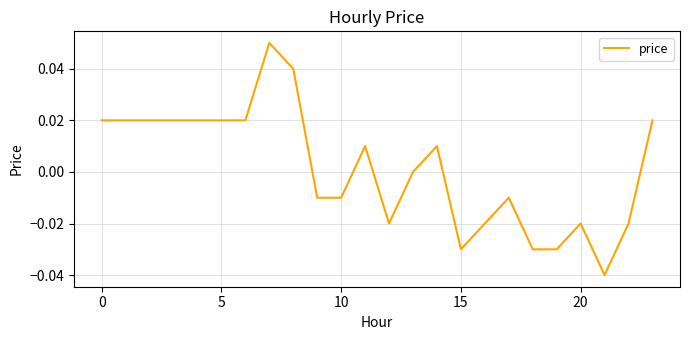

Does the chart display data point markers on the line(s)?

No